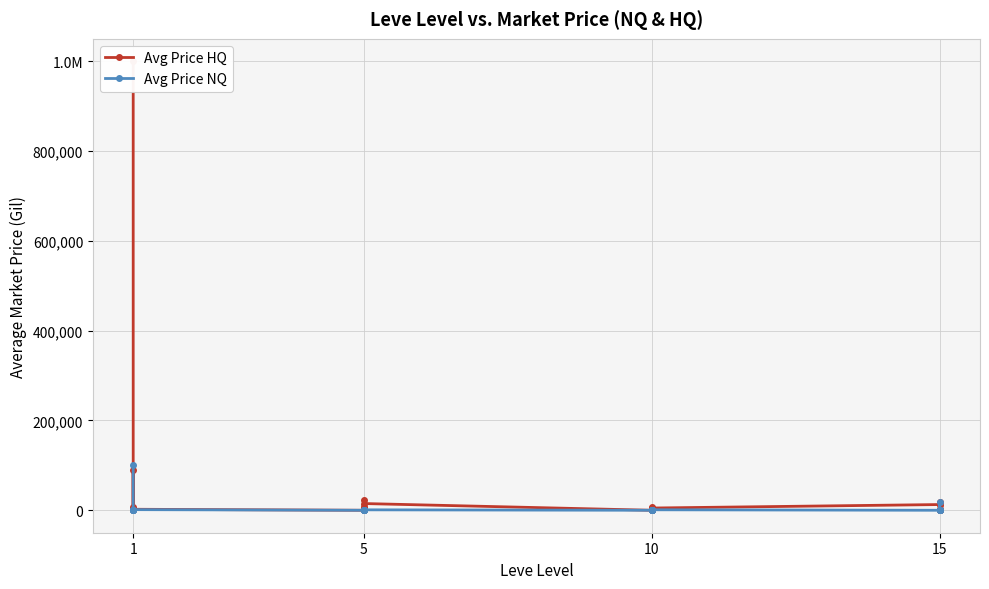

What is the difference between the Avg Price HQ values at 19 and 5?

18900.0